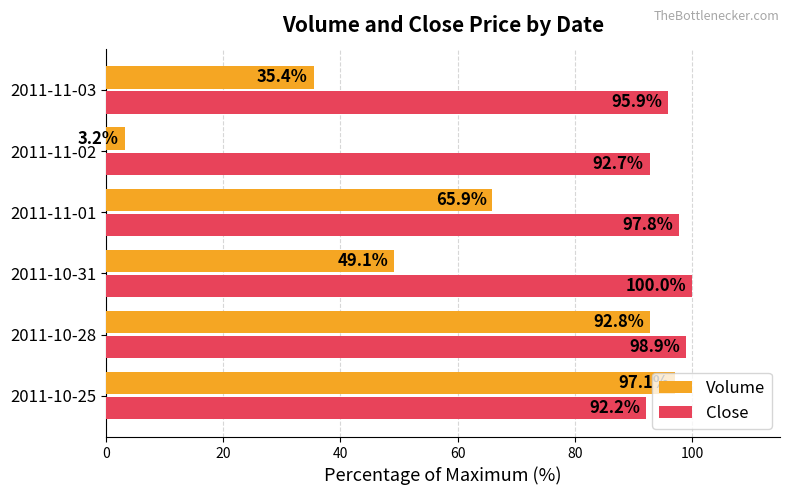

List the labels in order of Volume value, largest first.

2011-10-25, 2011-10-28, 2011-11-01, 2011-10-31, 2011-11-03, 2011-11-02